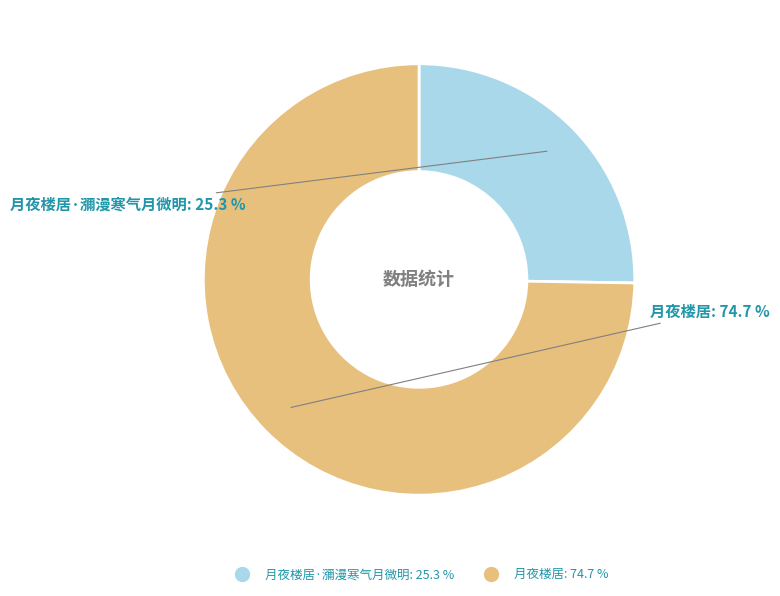

How many segments does this pie chart have?

2